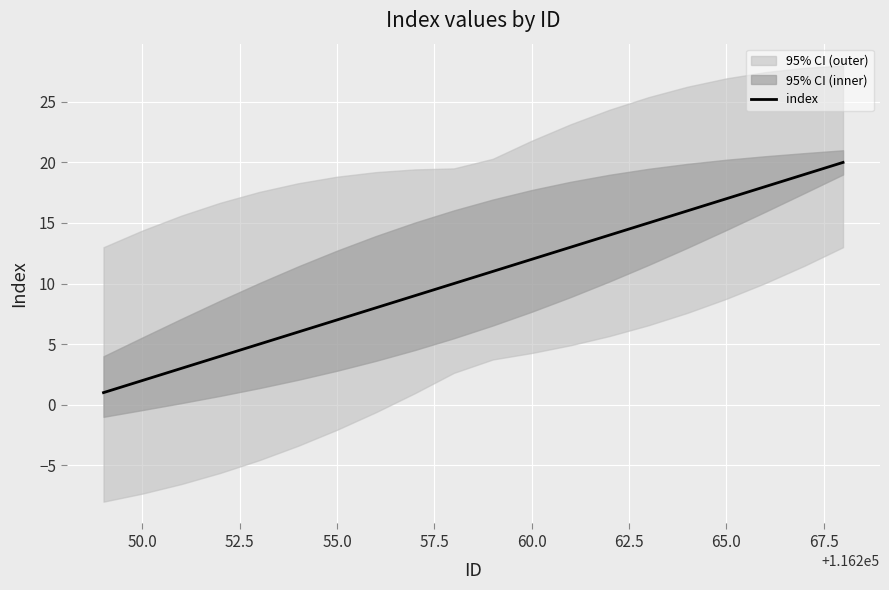

The value of index at 50.0 is 2. True or false?

True